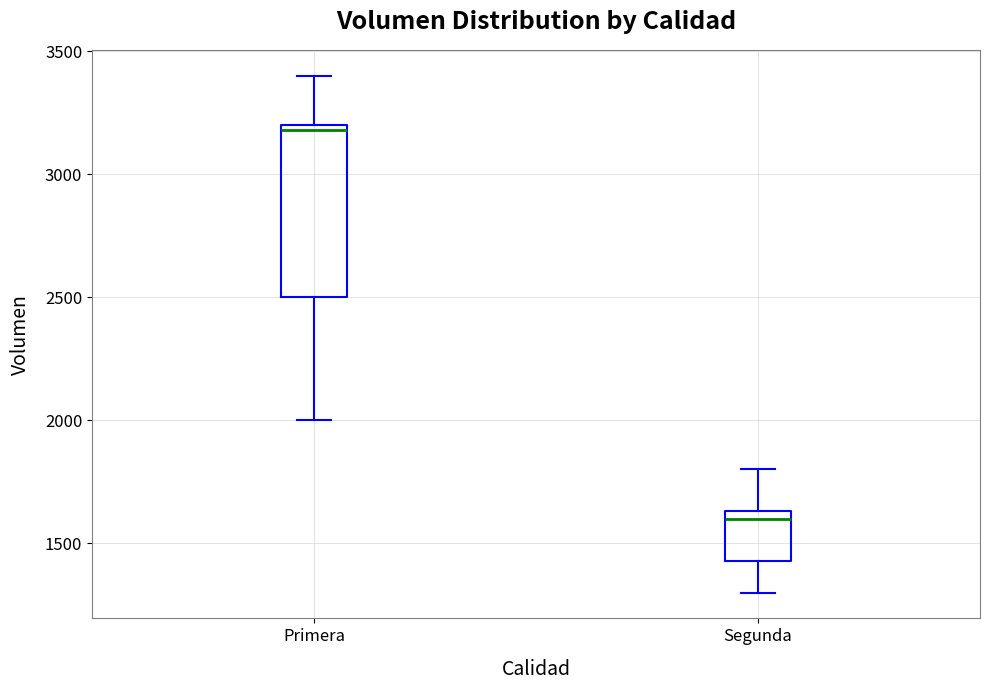

Reading left to right, read every box against the y-axis: the position of its median line, the range the box covers, and the ends of its whiskers. The values are not printed on the chart, so give them approximately, as read against the axis.

Primera: median 3200 (just below the box's upper edge), box 2500 to 3200, whiskers 2000 to 3400
Segunda: median 1600, box 1450 to 1650, whiskers 1300 to 1800